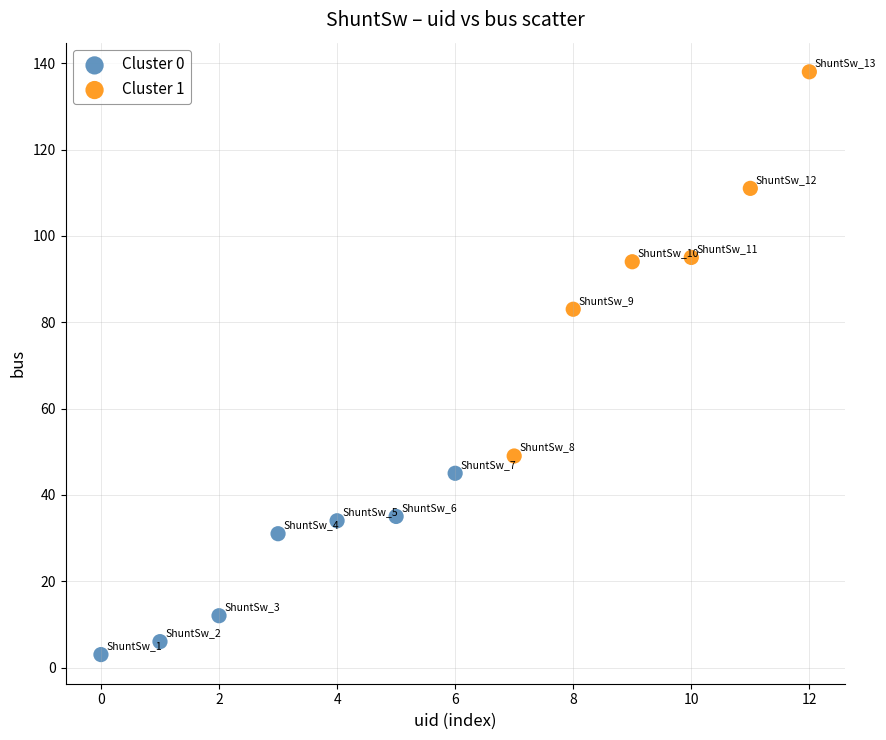

Which series has the widest spread of Y values?

Cluster 1